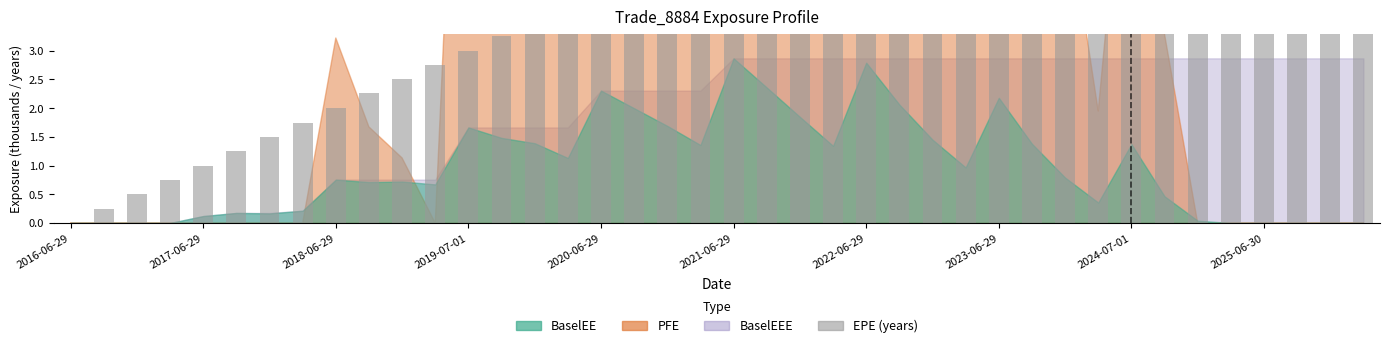

What is the average value?

4.9